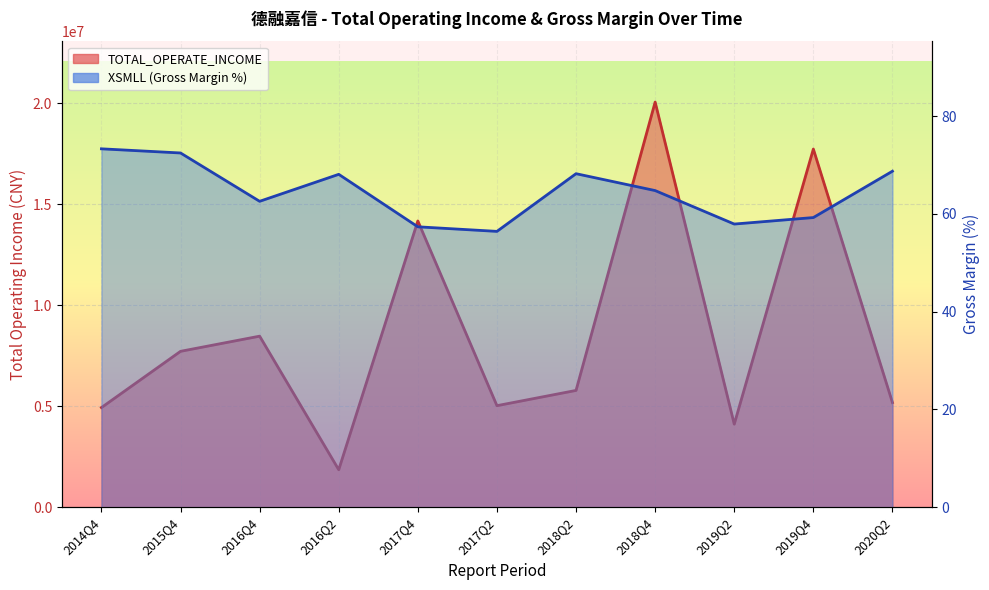

What is the value of the XSMLL point at the 5th from the left?

57.4